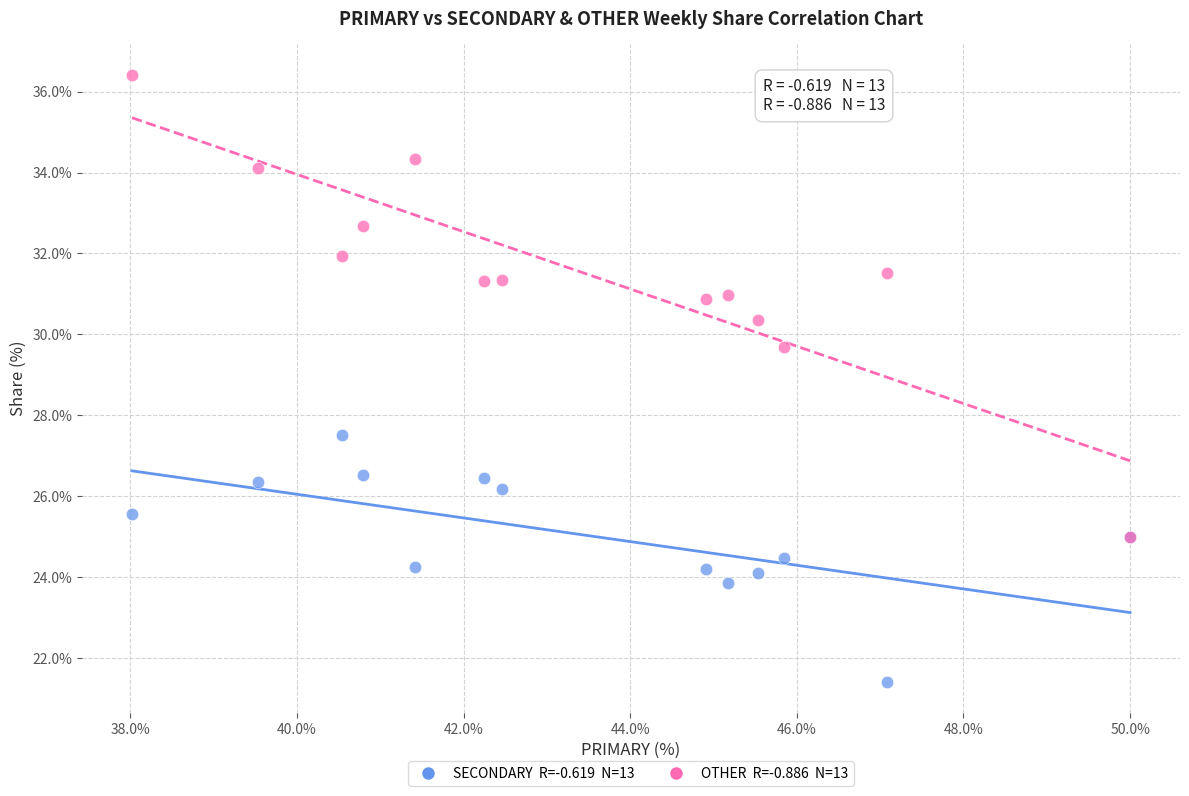

Across all series, what Y value is closest to 28?

27.5